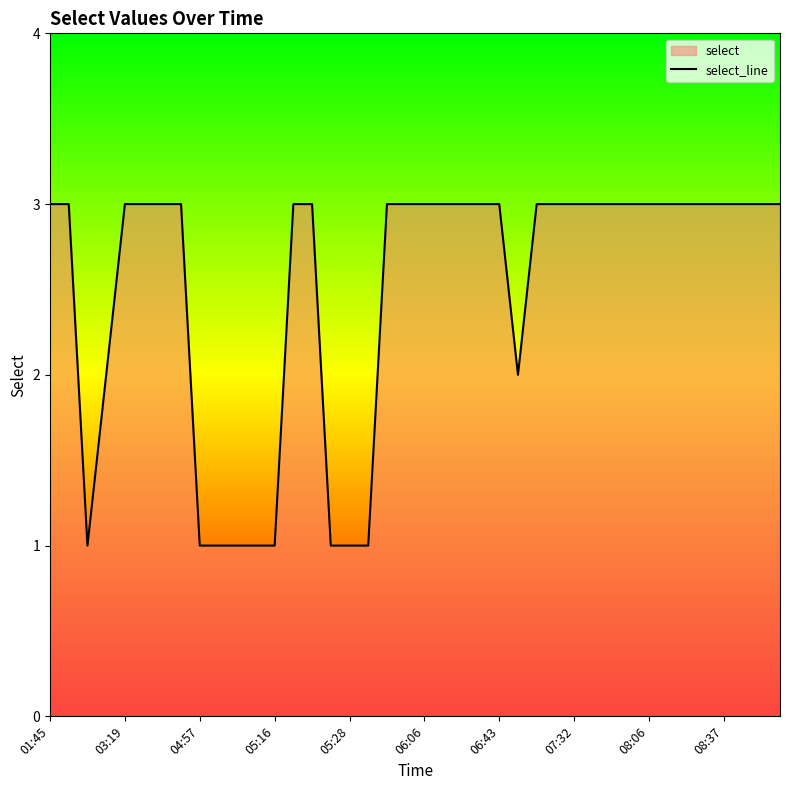

What is the value of the 8th point from the left?

3